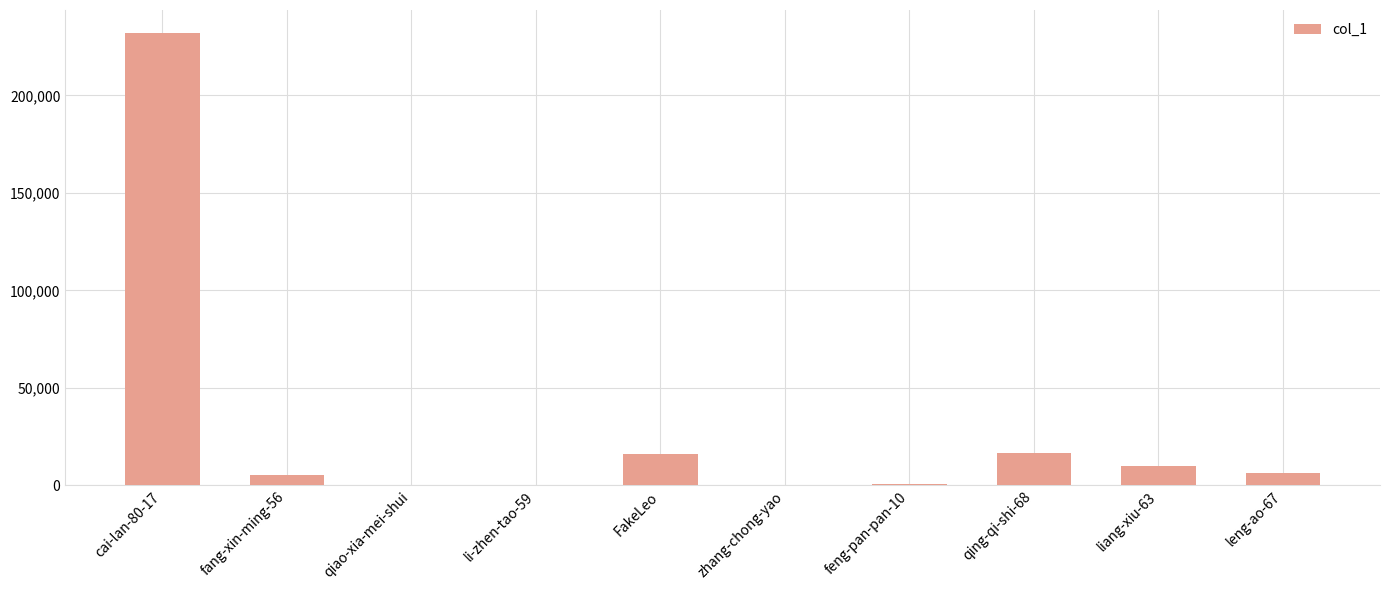

True or false: the data shows 73 at qiao-xia-mei-shui.

True